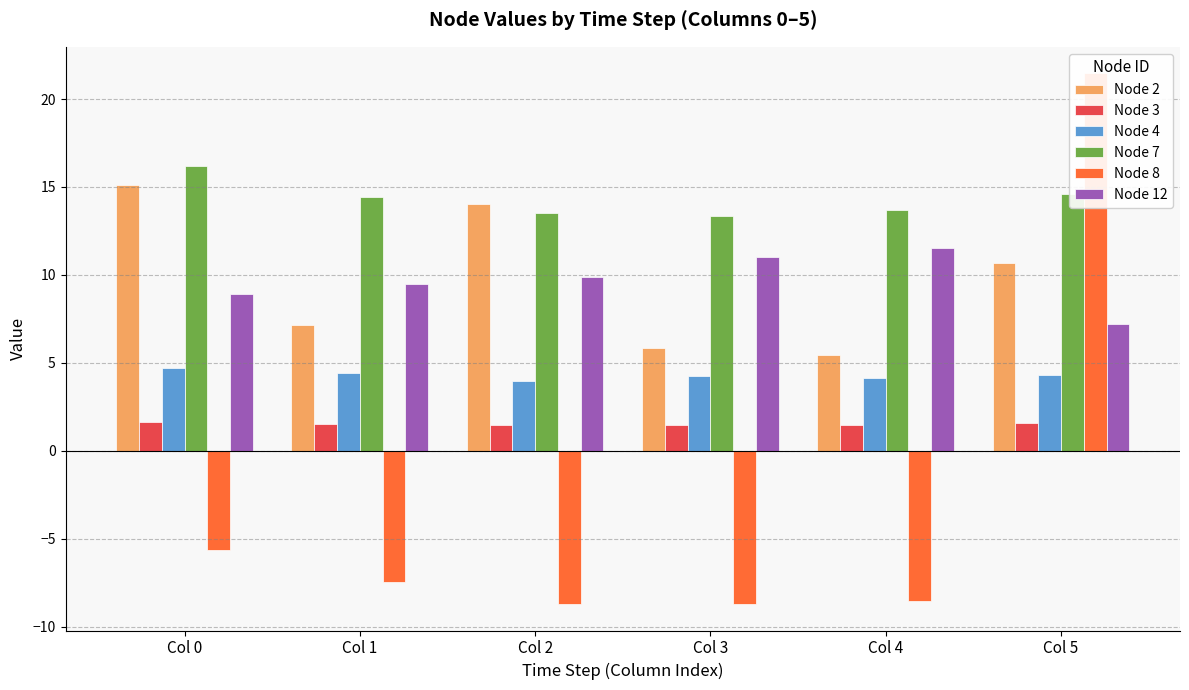

Is the value of Node 4 at Col 2 greater than the value of Node 8 at Col 0?

Yes